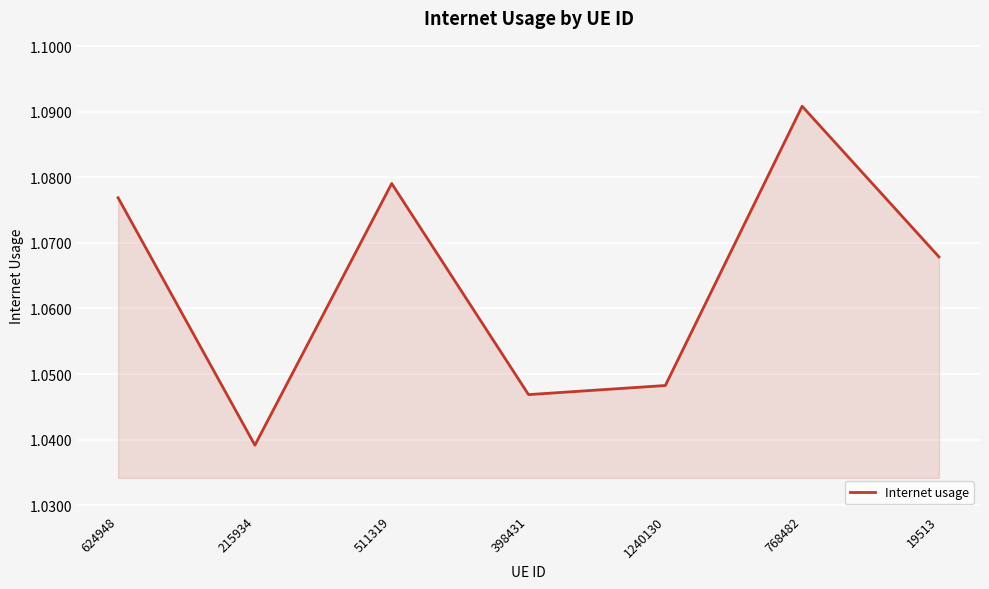

What is the sum of all values?

7.4